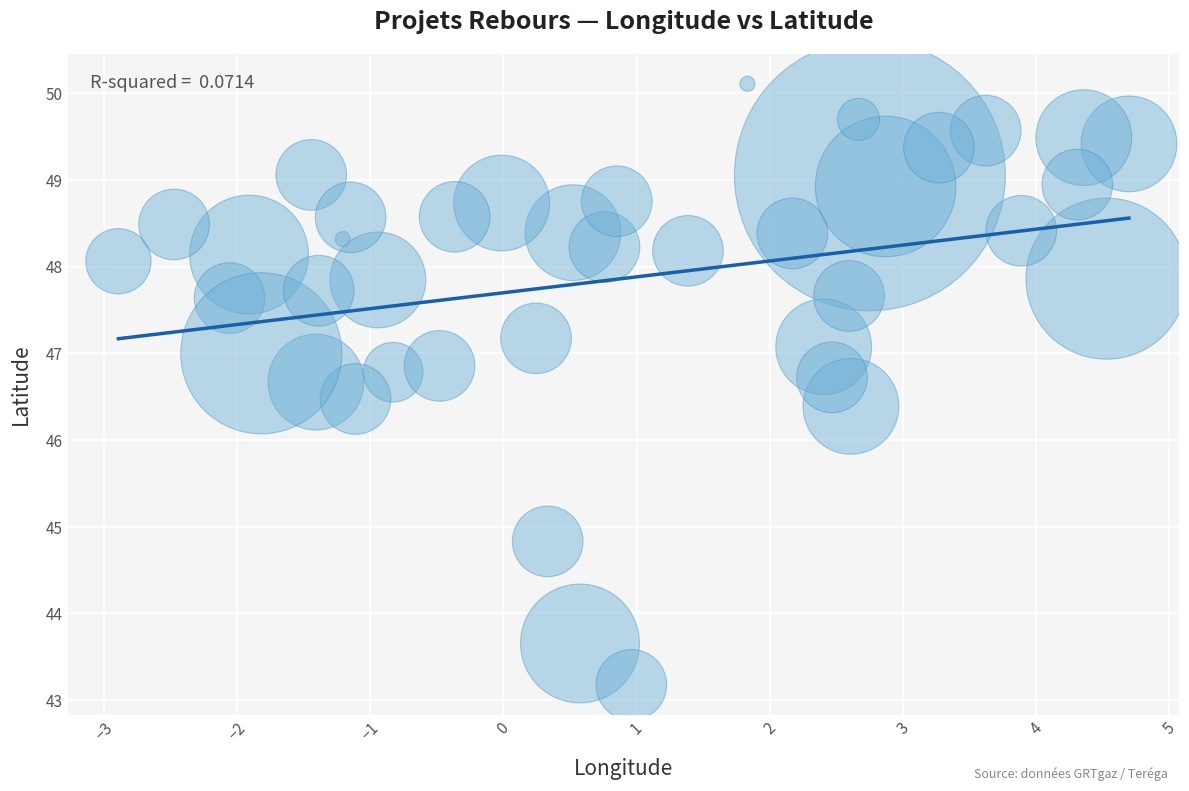

What is the range of Y values (max minus min)?

6.9